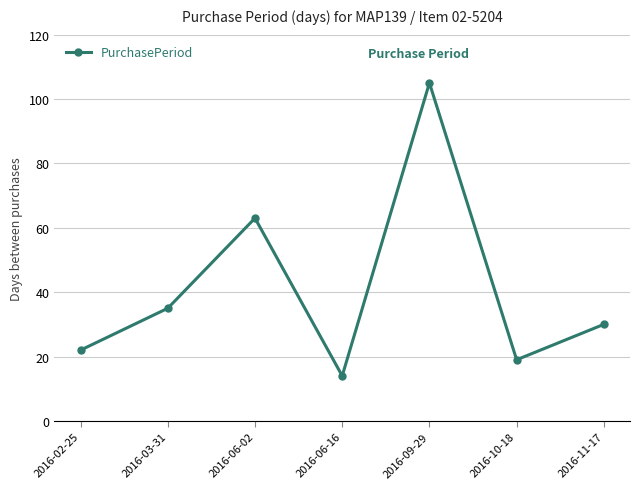

How many interior local valleys (lower than both neighbors) does the data have?

2